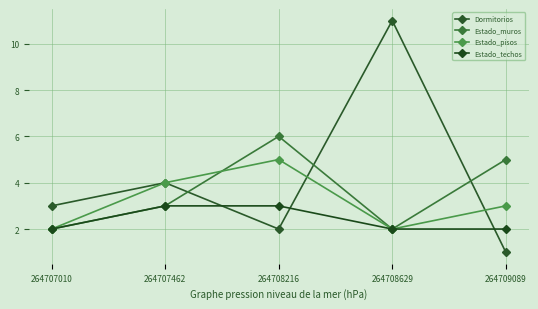

Where is Estado_pisos nearest to the value 3?

264709089